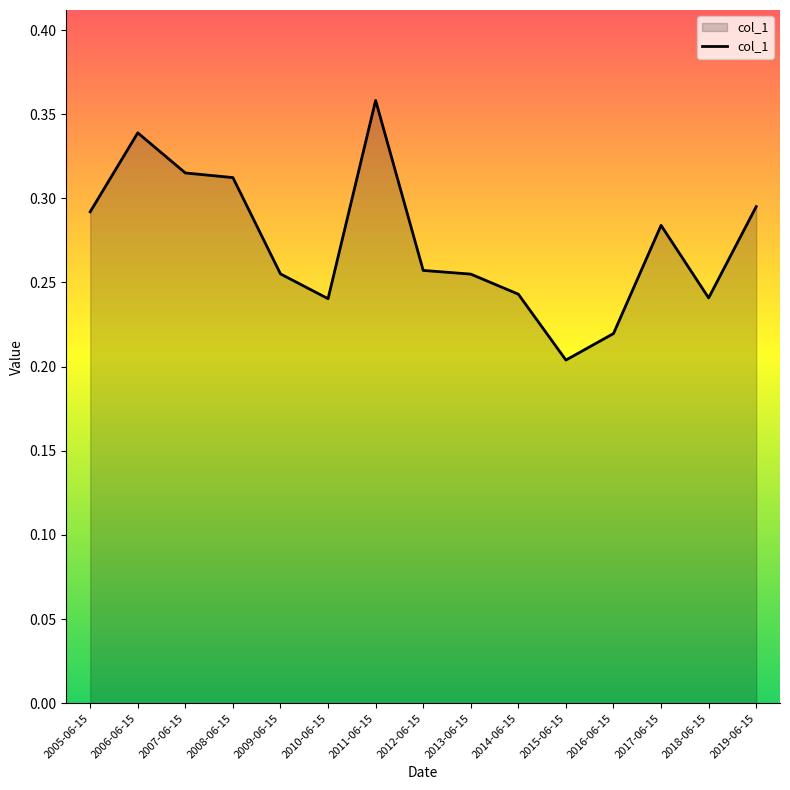

What is the sum of the values at 2011-06-15 and 2009-06-15?

0.6